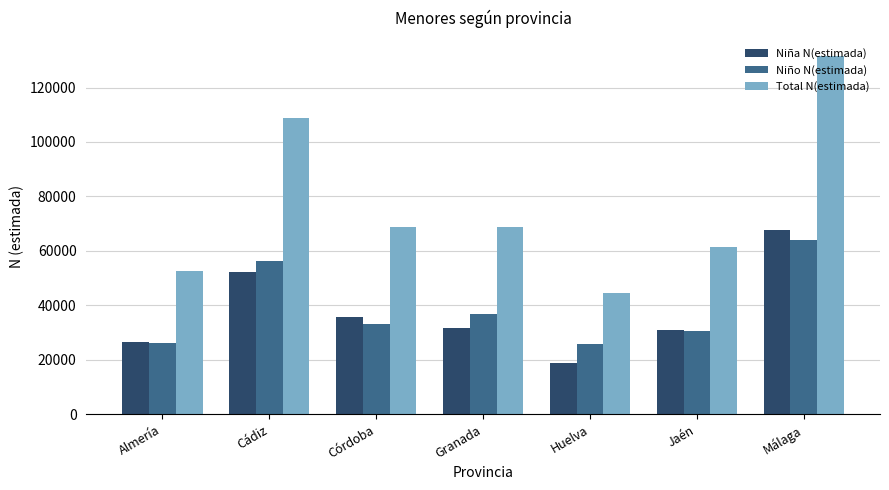

What position from the left is Córdoba?

3